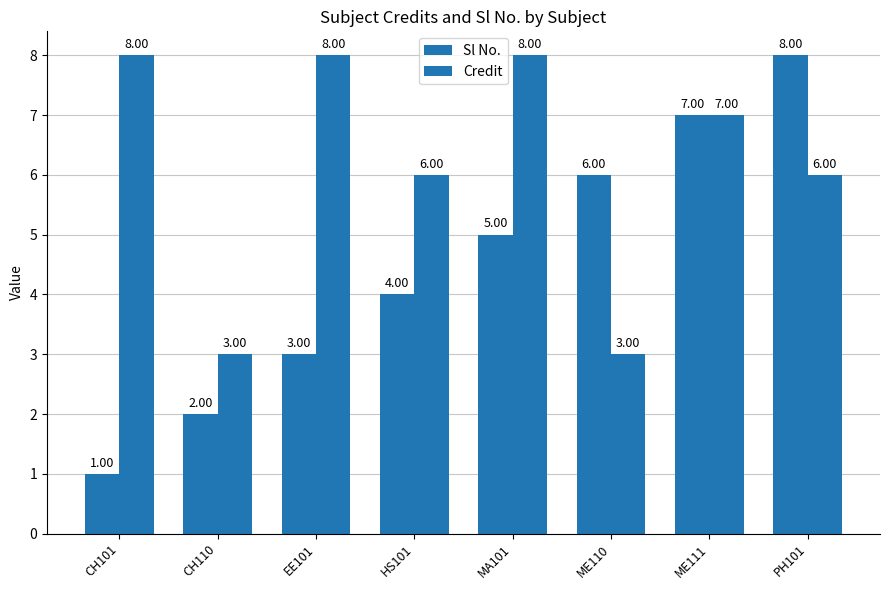

What position from the right is PH101?

1